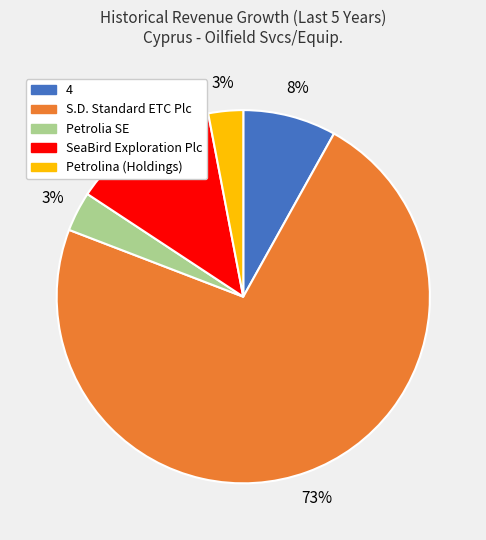

The 4 slice represents 8% of the pie. True or false?

True